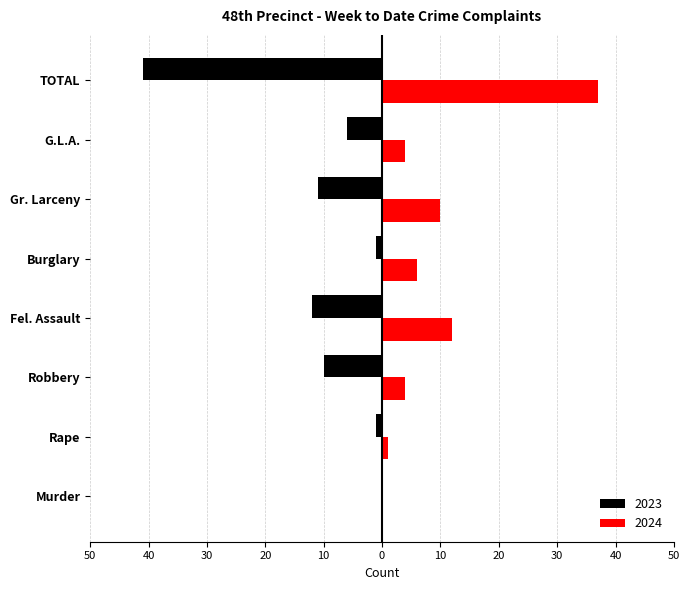

Between Robbery and Murder, which is larger?

Robbery